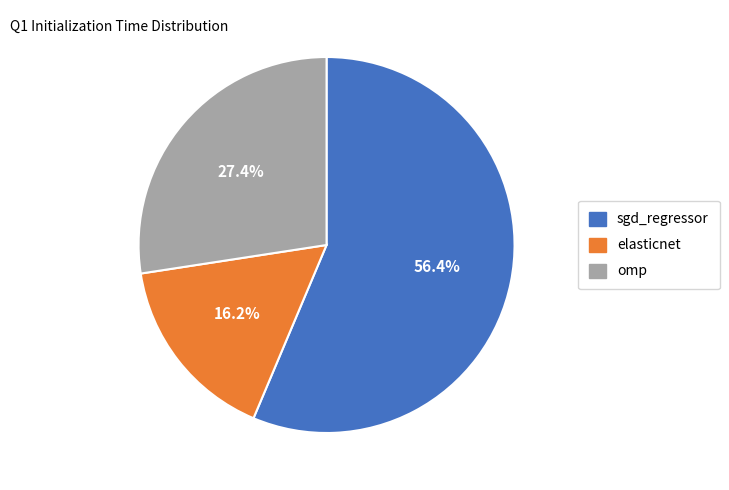

What percentage do sgd_regressor and elasticnet together represent?

72.6%